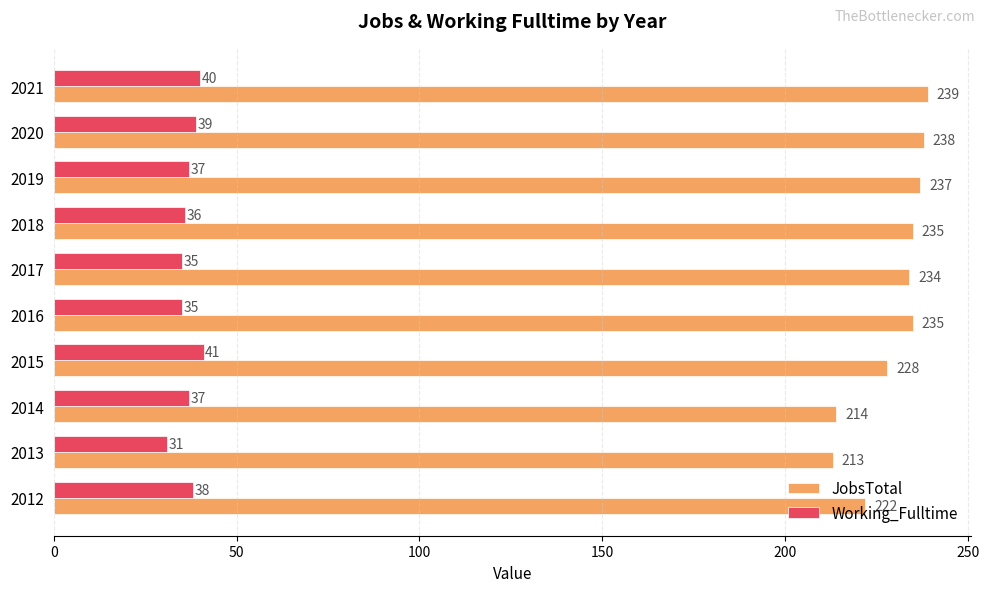

Is the value of JobsTotal at 2018 greater than the value of Working_Fulltime at 2018?

Yes